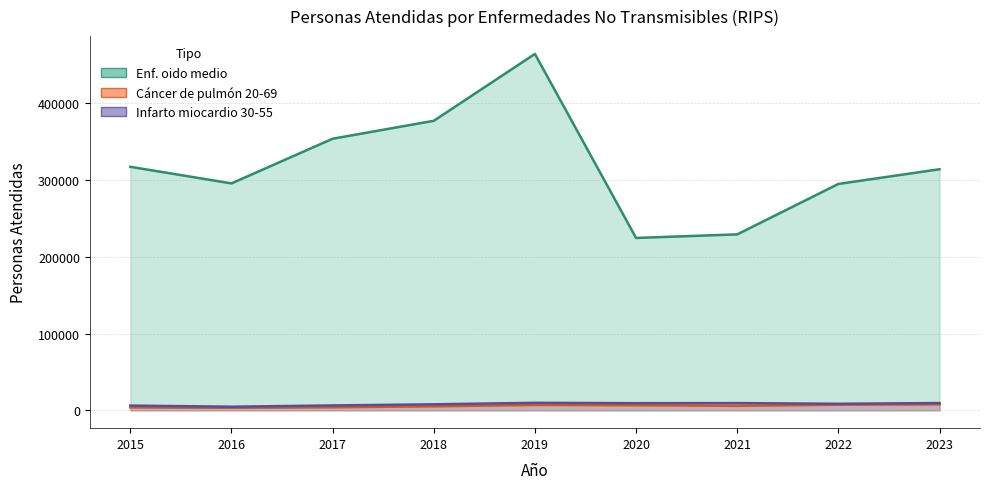

True or false: Cáncer de pulmón 20-69 has more than 2 points higher than both neighbors.

False